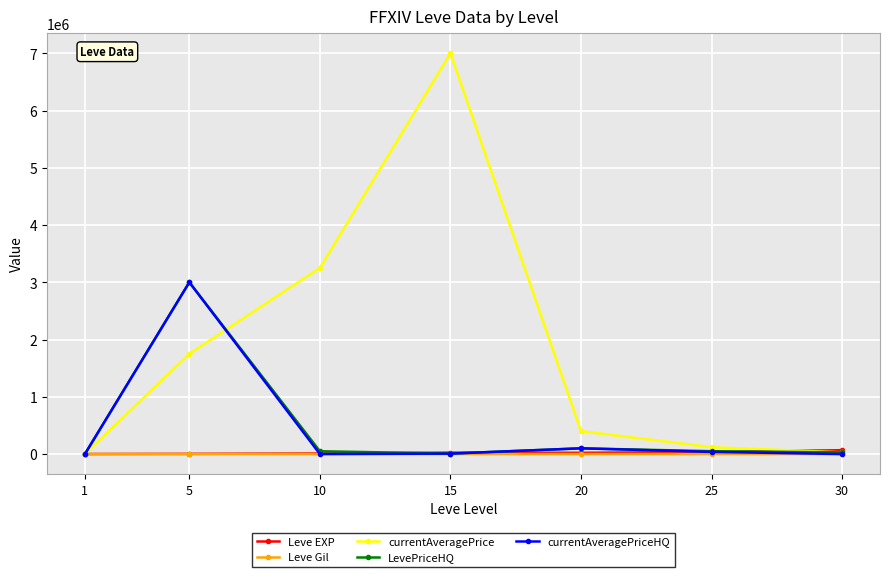

Between 5 and 10, which series saw the biggest shift?

currentAveragePriceHQ